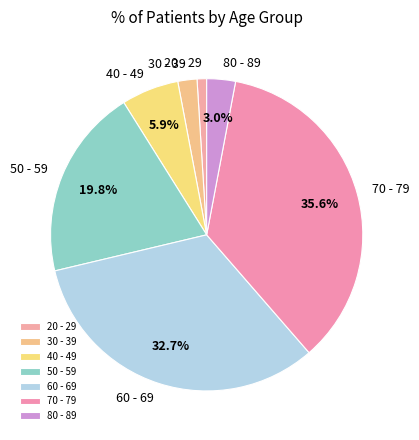

To the nearest percent, what is the average slice percentage?

14%